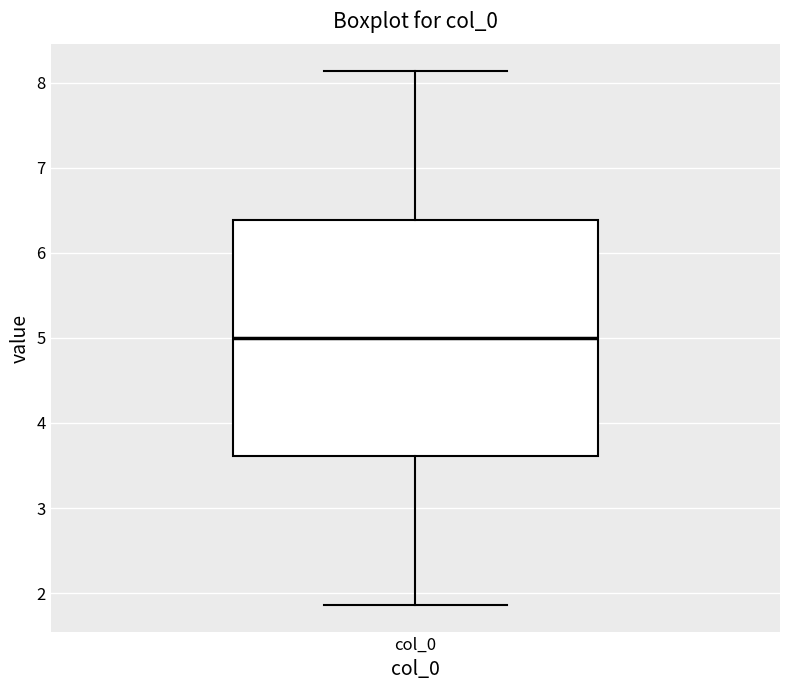

Transcribe this box plot: give where the median line is, the range the box spans, and where the two whiskers end, as read against the y-axis. The values are not printed on the chart, so give them approximately, as read against the axis.

median 5.0, box 3.6 to 6.4, whiskers 1.9 to 8.1